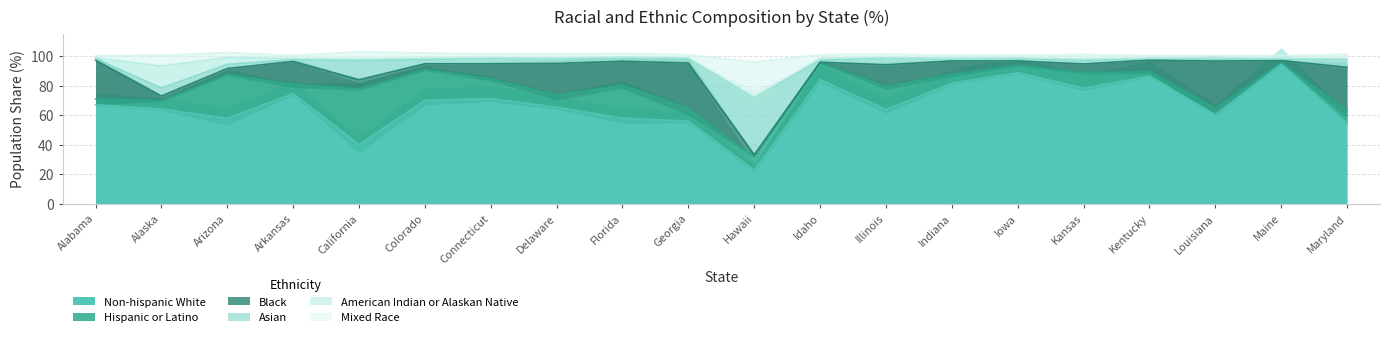

What is the difference between the highest and lowest values at Connecticut?

70.9